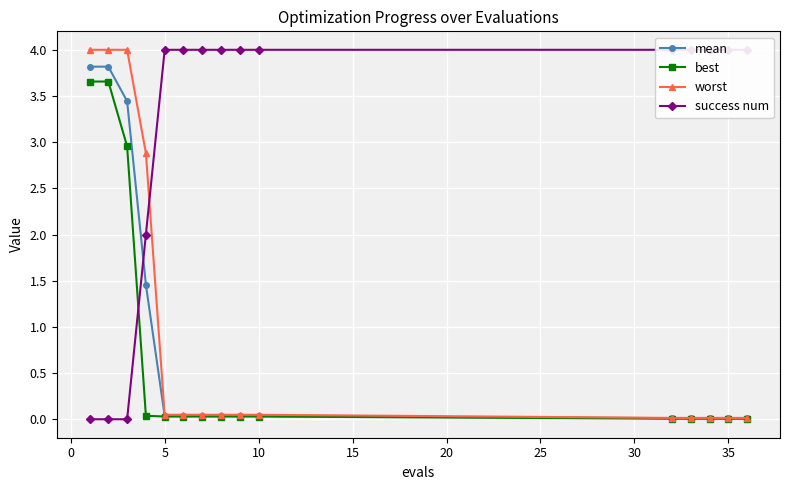

Reading left to right, what are all the values shown in this chart?

mean: 3.8	3.8	3.4	1.5	0.0	0.0	0.0	0.0	0.0	0.0	0.0	0.0	0.0	0.0	0.0
best: 3.7	3.7	3.0	0.0	0.0	0.0	0.0	0.0	0.0	0.0	0.0	0.0	0.0	0.0	0.0
worst: 4.0	4.0	4.0	2.9	0.0	0.0	0.0	0.0	0.0	0.0	0.0	0.0	0.0	0.0	0.0
success num: 0.0	0.0	0.0	2.0	4.0	4.0	4.0	4.0	4.0	4.0	4.0	4.0	4.0	4.0	4.0